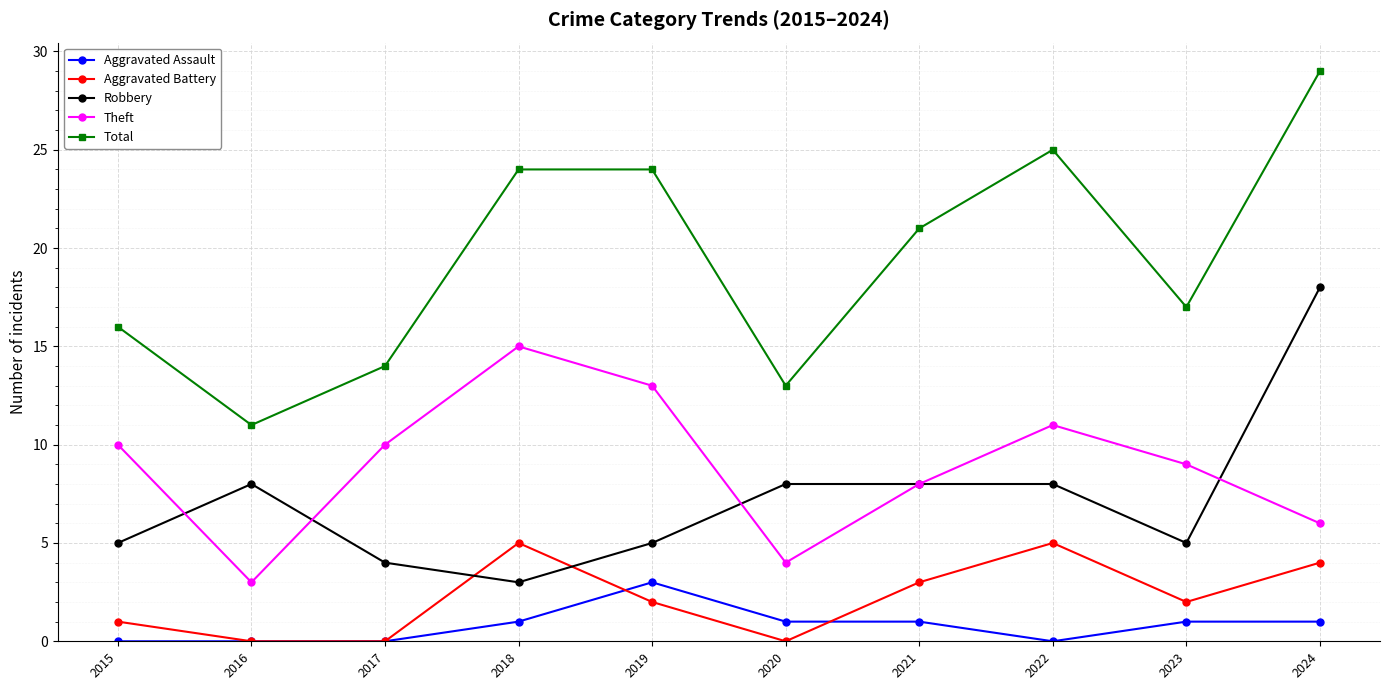

What is the average value of the Robbery series?

7